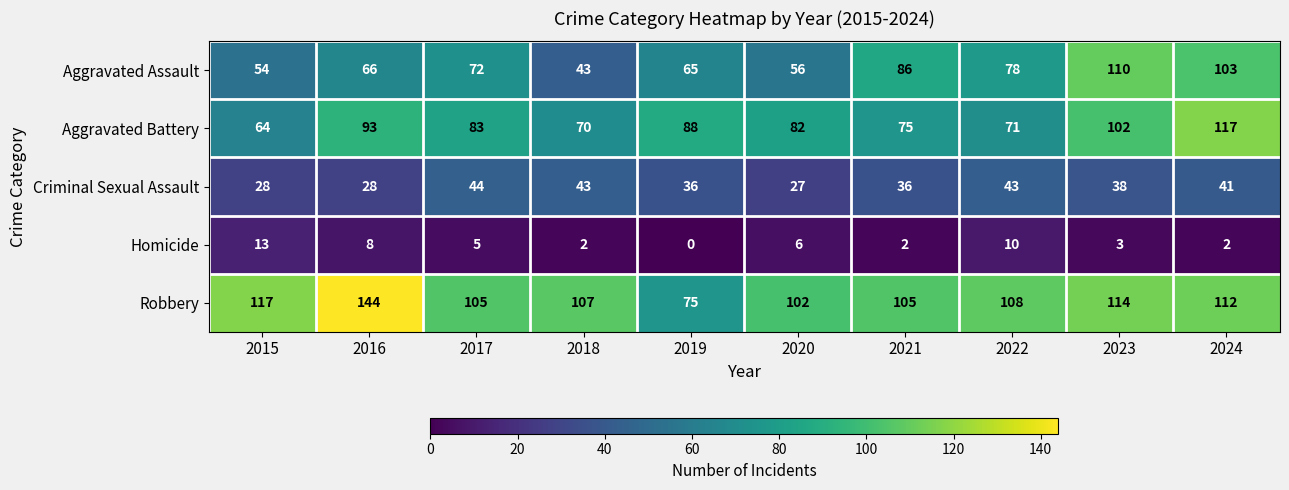

At how many categories does at least one series exceed 112?

4